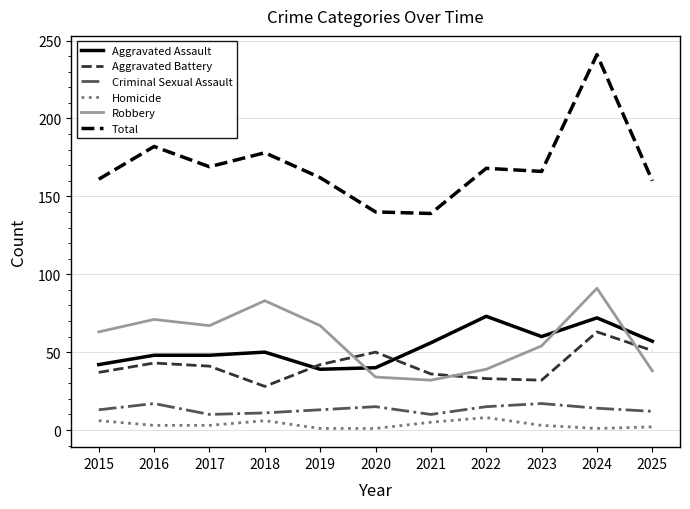

What is the difference between the maximum and second lowest values in the Total series?

101